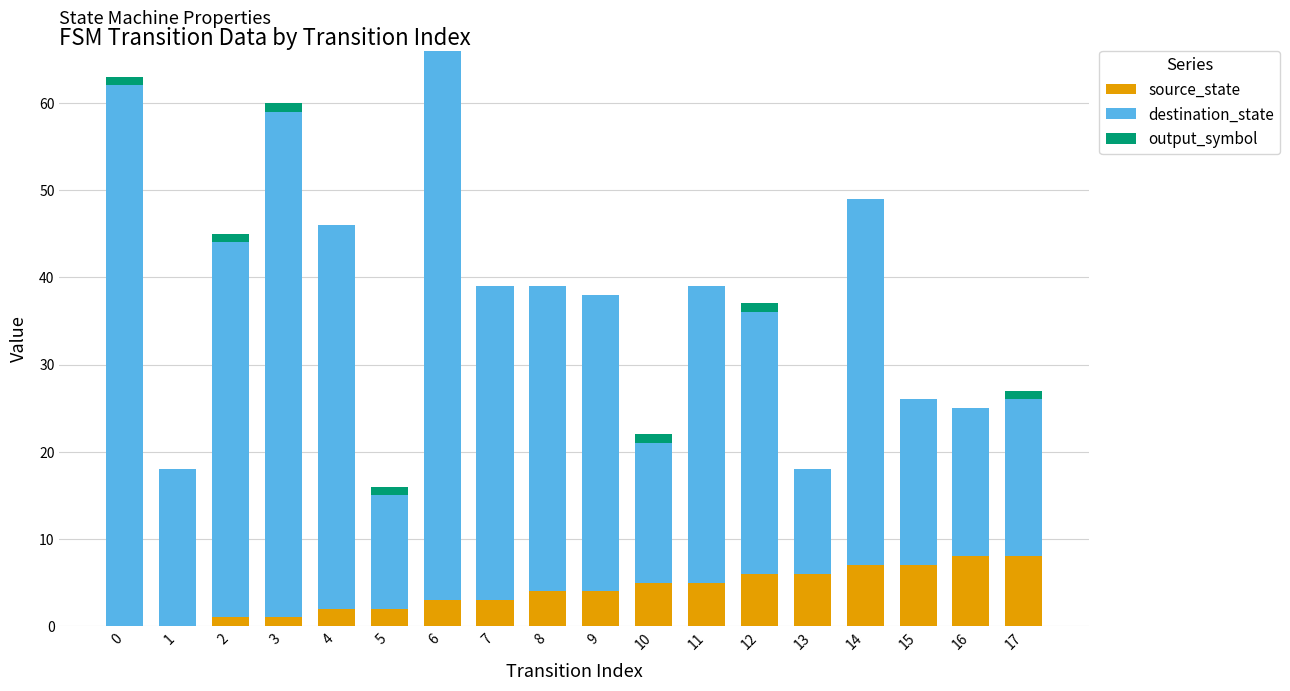

What is the total value across all series at 11?

39